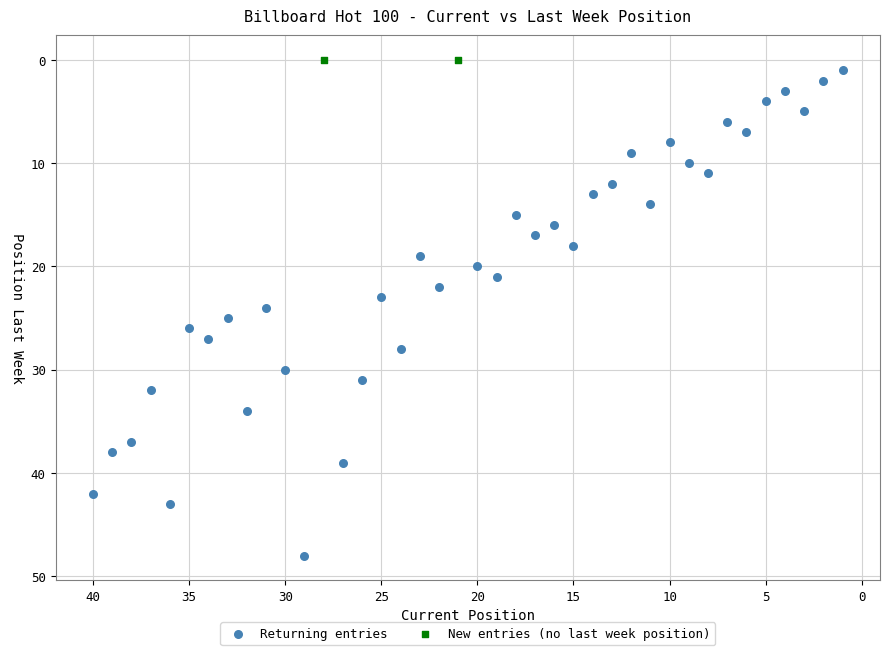

What are all the series names shown in the legend?

Returning entries, New entries (no last week position)